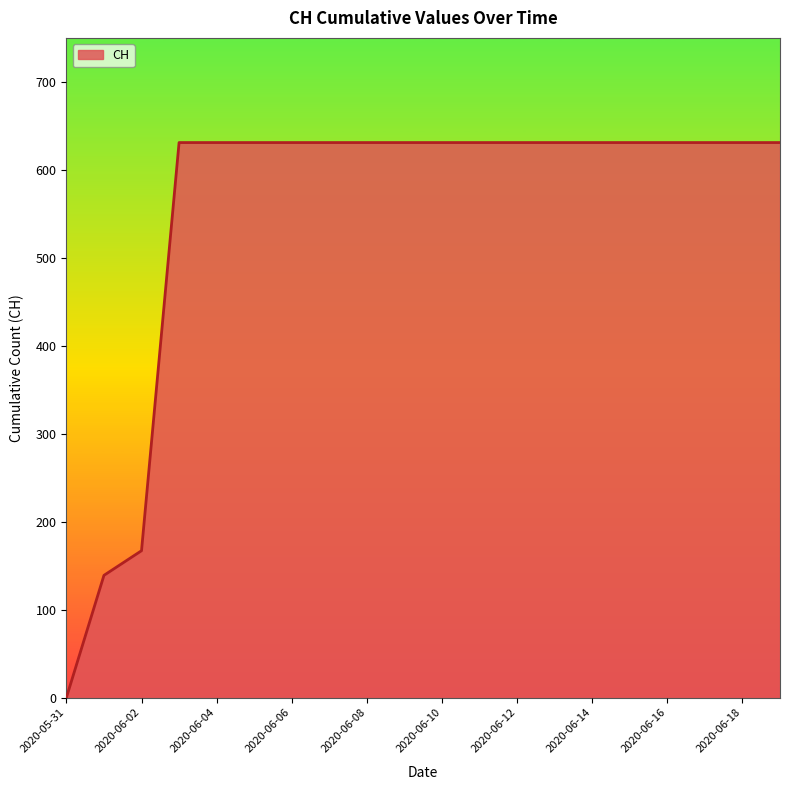

What is the difference between the maximum and minimum values?

631